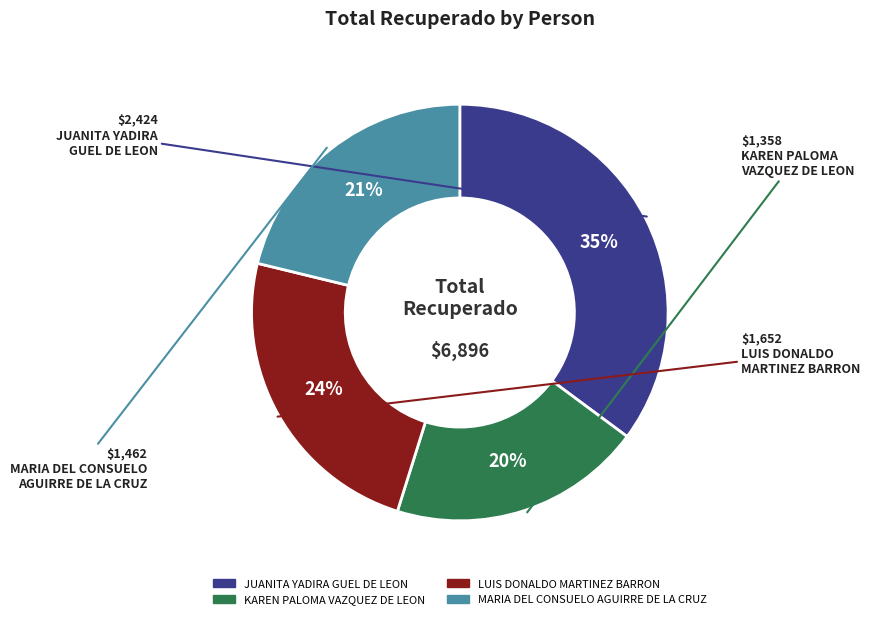

To the nearest percent, what percentage of the pie is LUIS DONALDO MARTINEZ BARRON?

24%